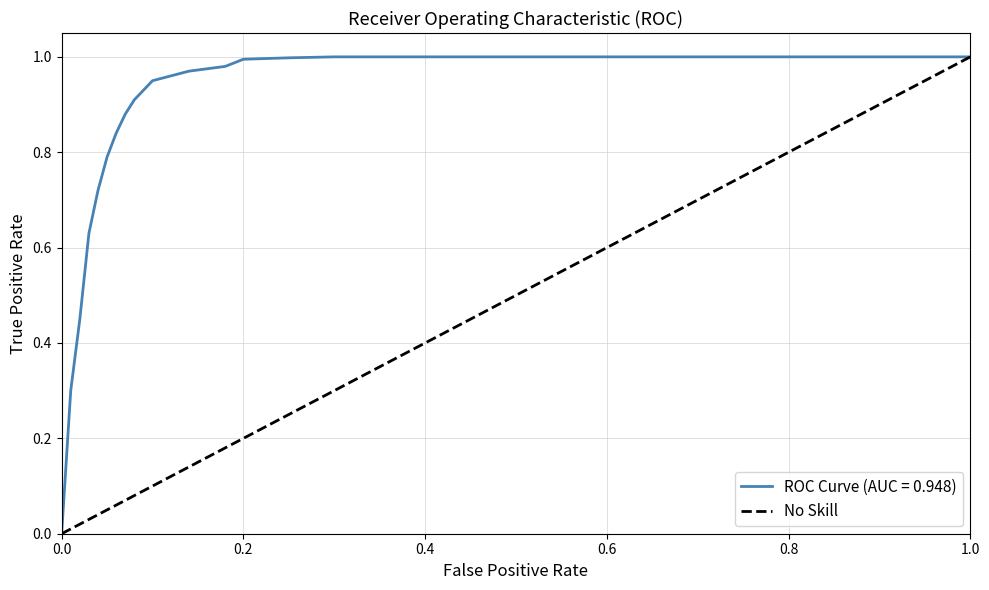

Is it true that ROC Curve (AUC = 0.948) equals 0.3 at 0.4?

False